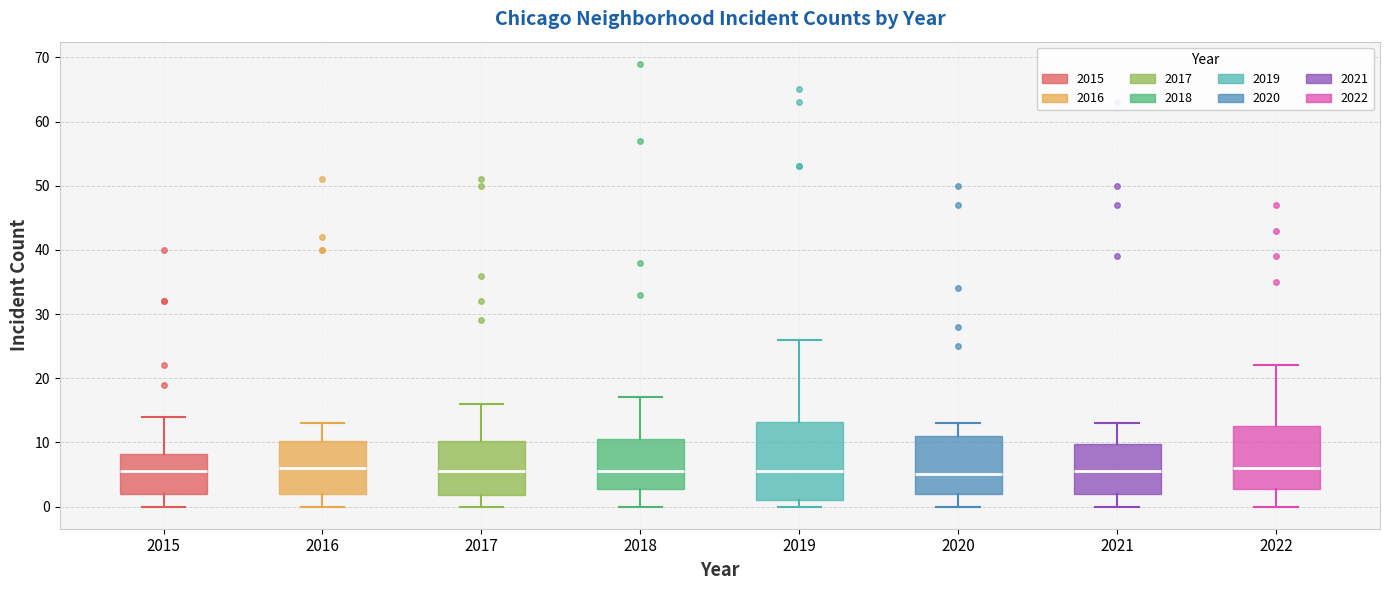

Comparing the boxes themselves (not the whiskers), which one is the tallest?

2019